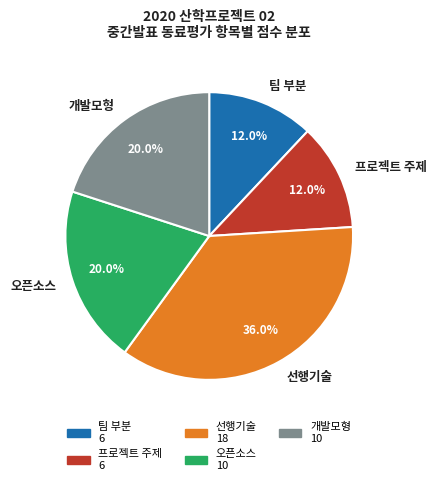

Which has a higher value, 팀 부분 or 개발모형?

개발모형